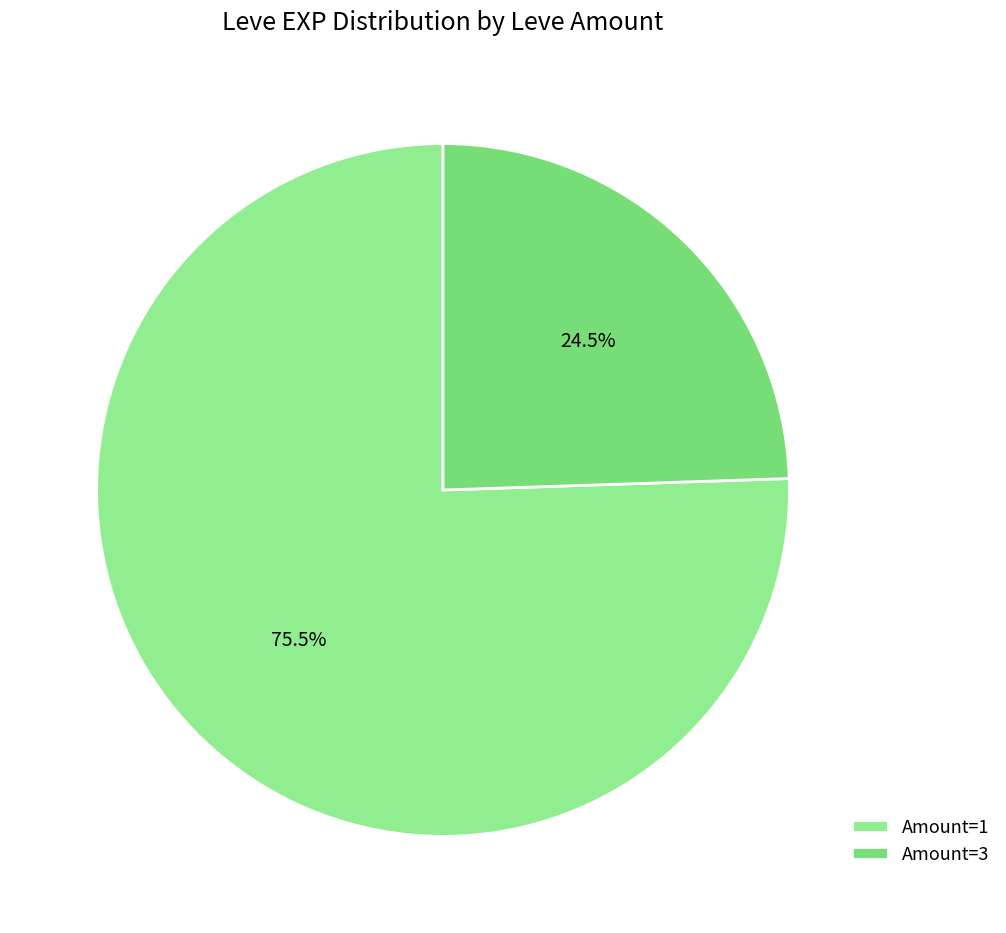

How many slices are in this pie chart?

2